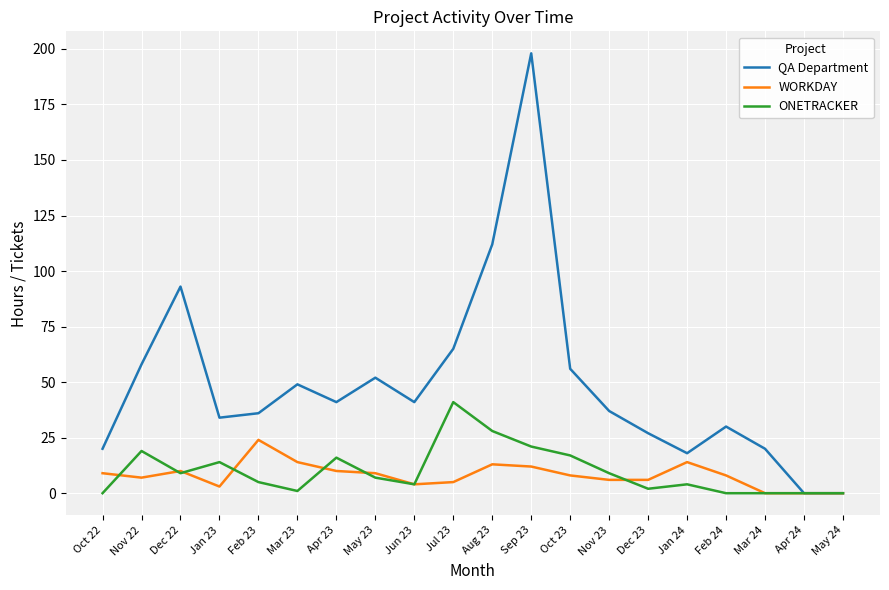

How many interior local peaks does the QA Department series have?

5